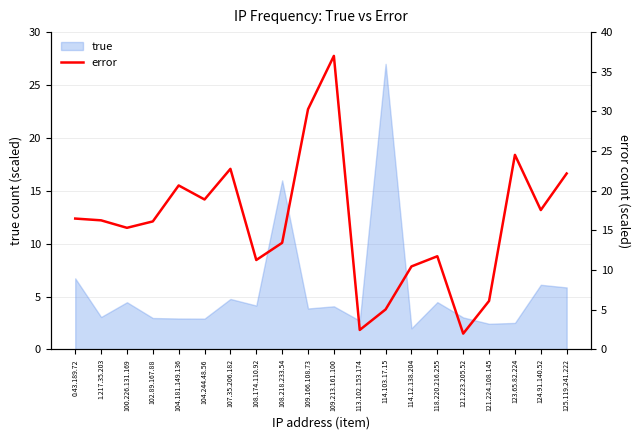

The value of true at 114.12.138.204 is 3.1. True or false?

False